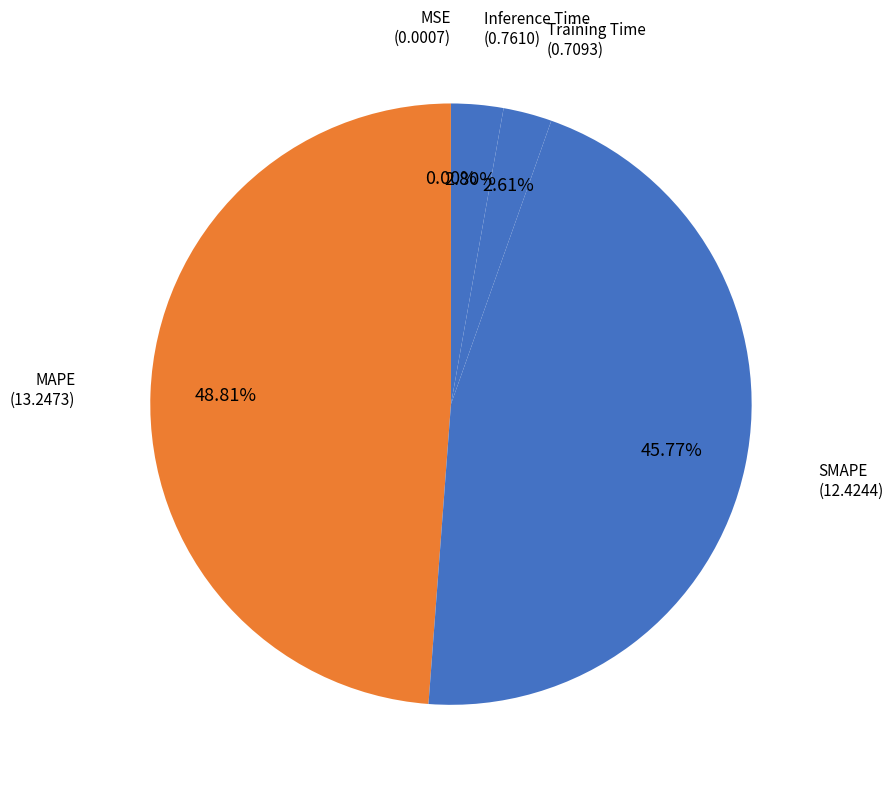

How many segments does this pie chart have?

5